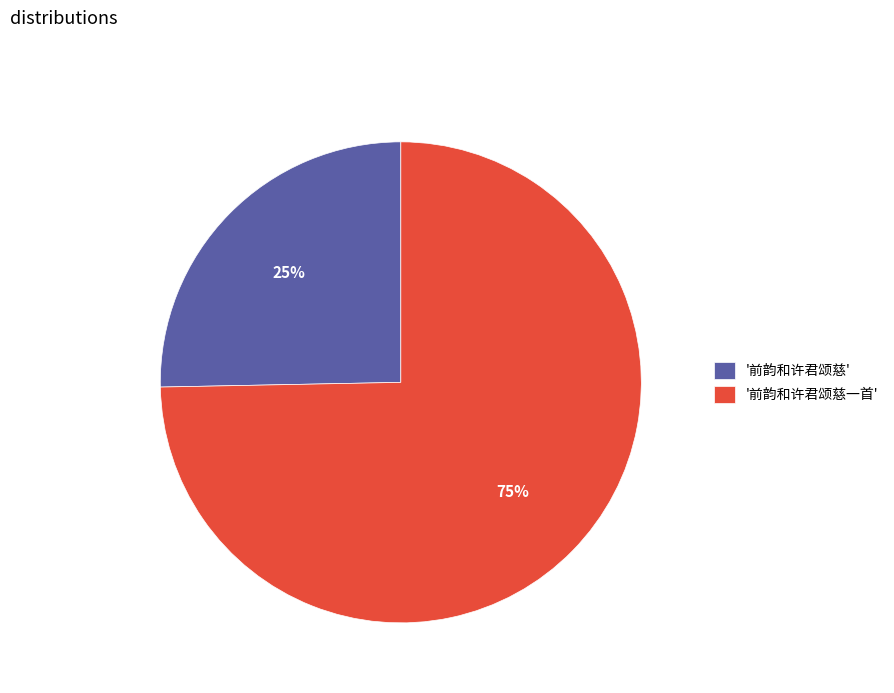

Rank the categories by value from highest to lowest.

'前韵和许君颂慈一首', '前韵和许君颂慈'